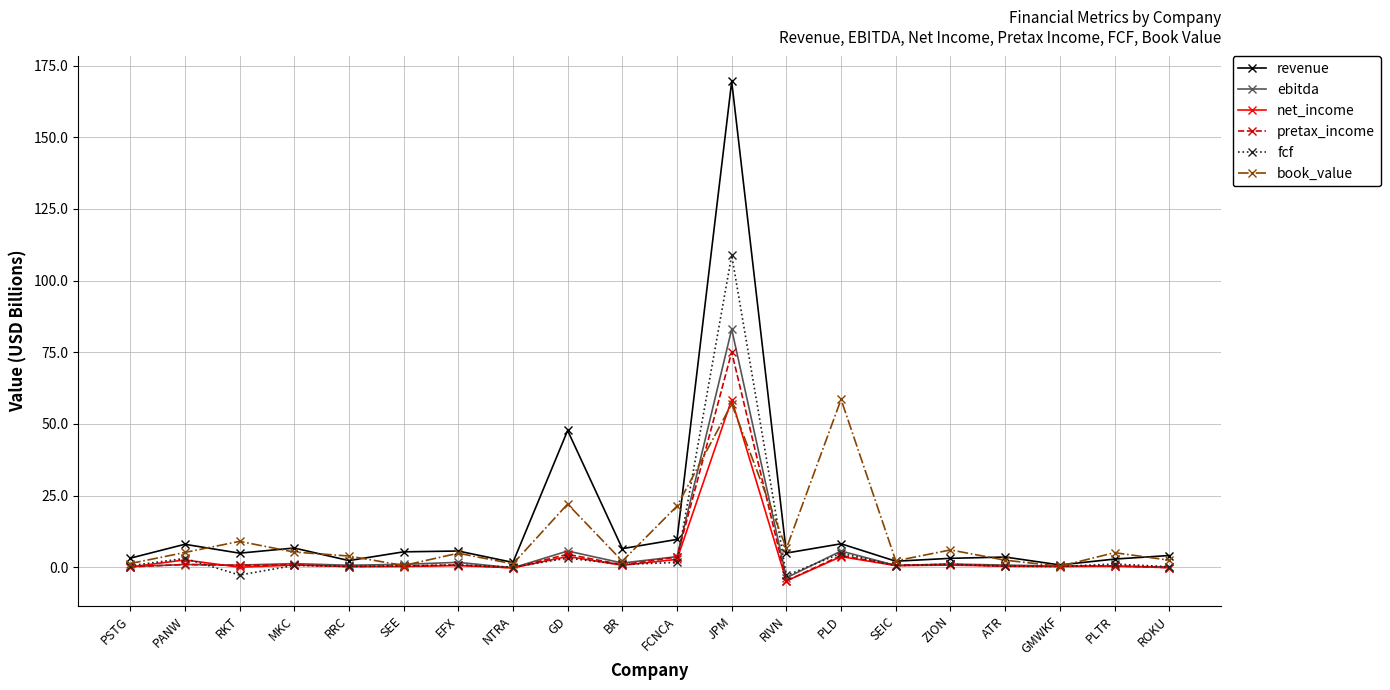

What is the difference between the maximum and minimum values in the book_value series?

58.2